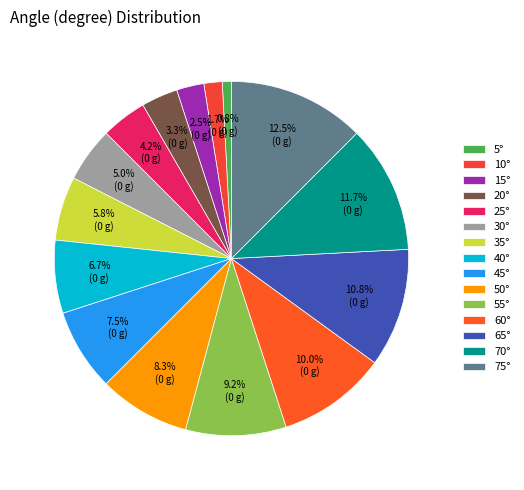

Does any single category account for the majority?

No